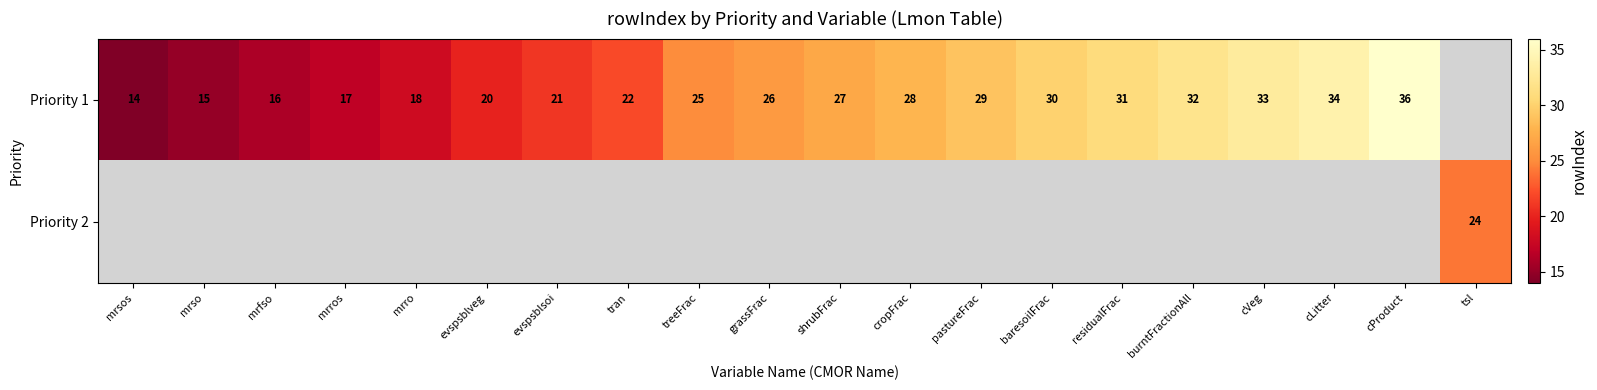

Is it true that Priority 1 equals 21 at evspsblsoi?

True